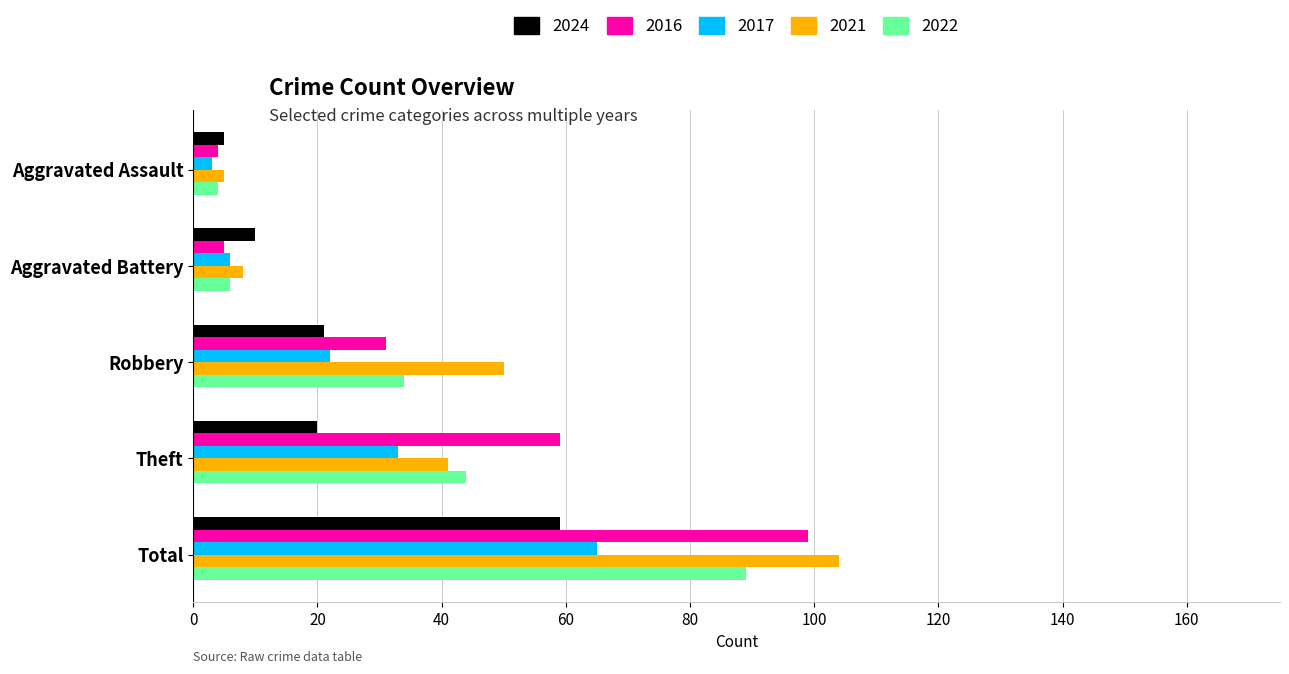

At which category does the chart reach its peak across all series?

Total